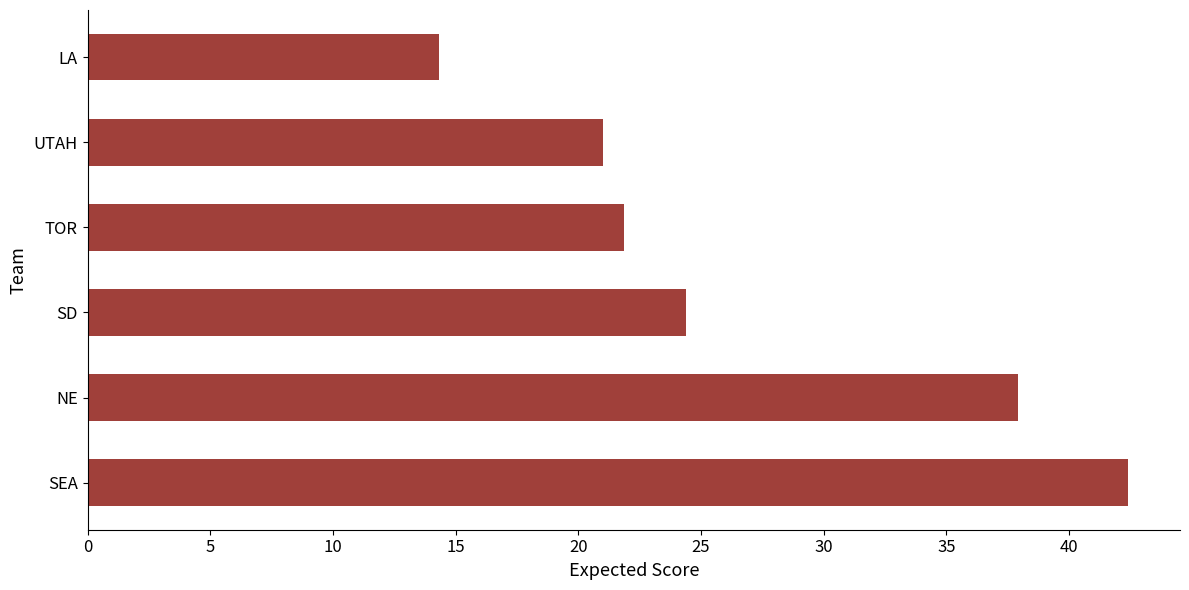

Count the number of categories in the chart.

6